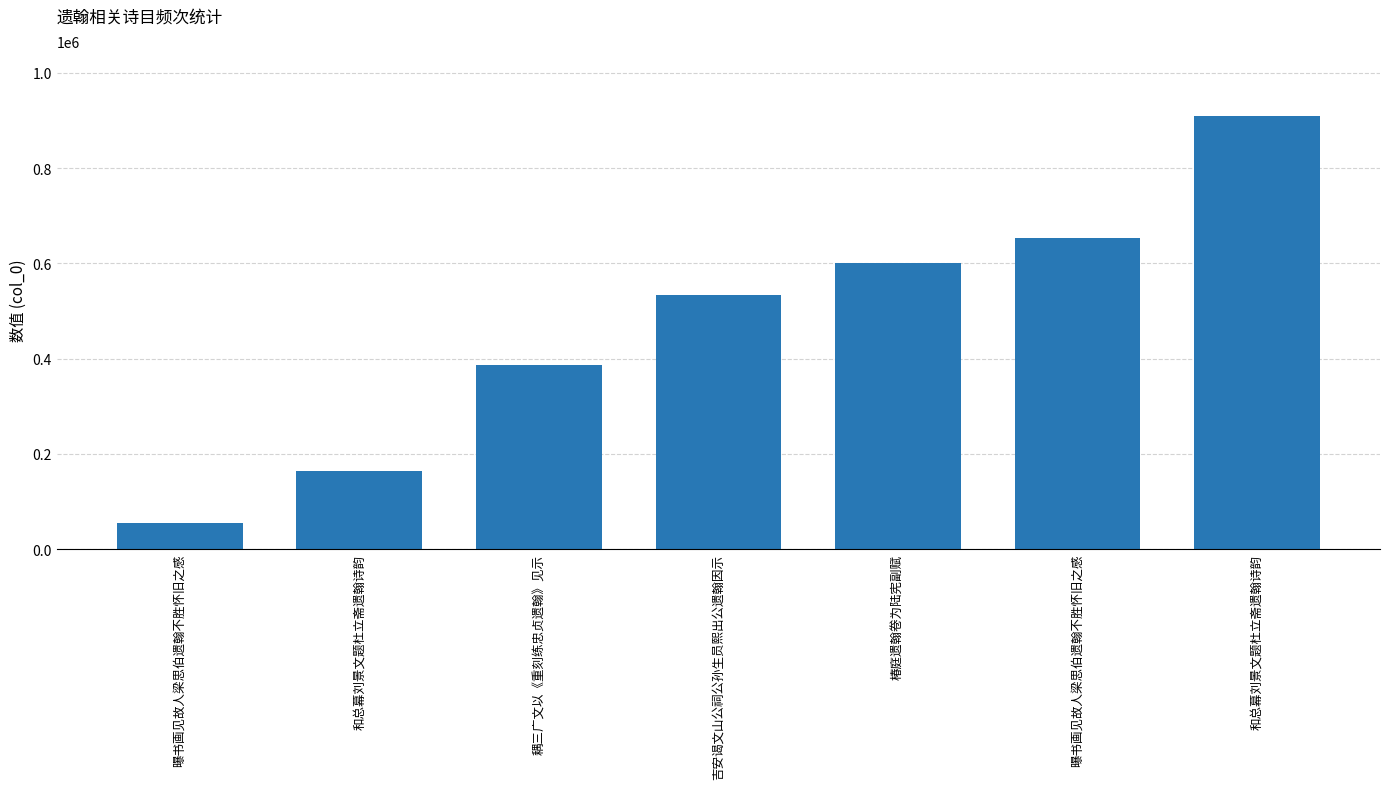

Does the chart contain any negative values?

No